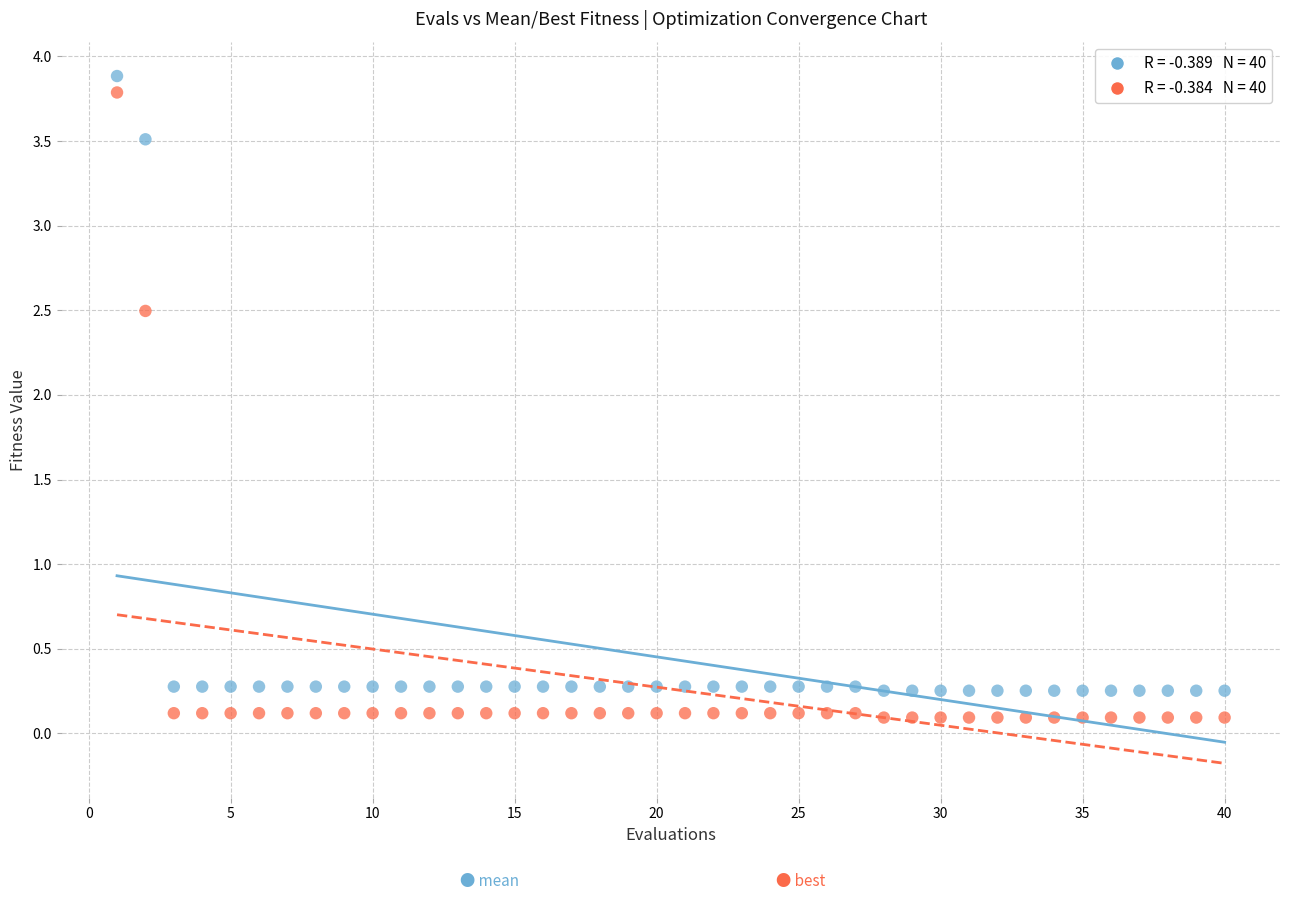

Across all data points, what is the range of Y values (max minus min)?

3.8